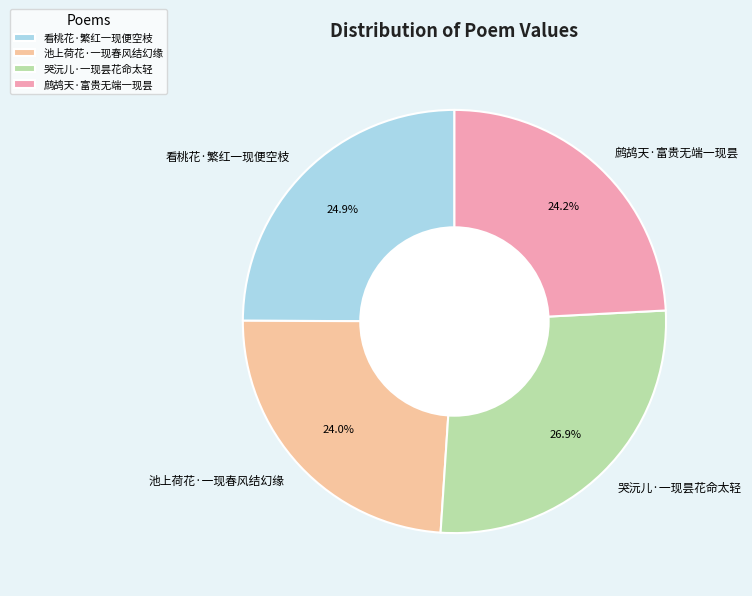

Does 哭沅儿·一现昙花命太轻 account for over 50% of the chart?

No